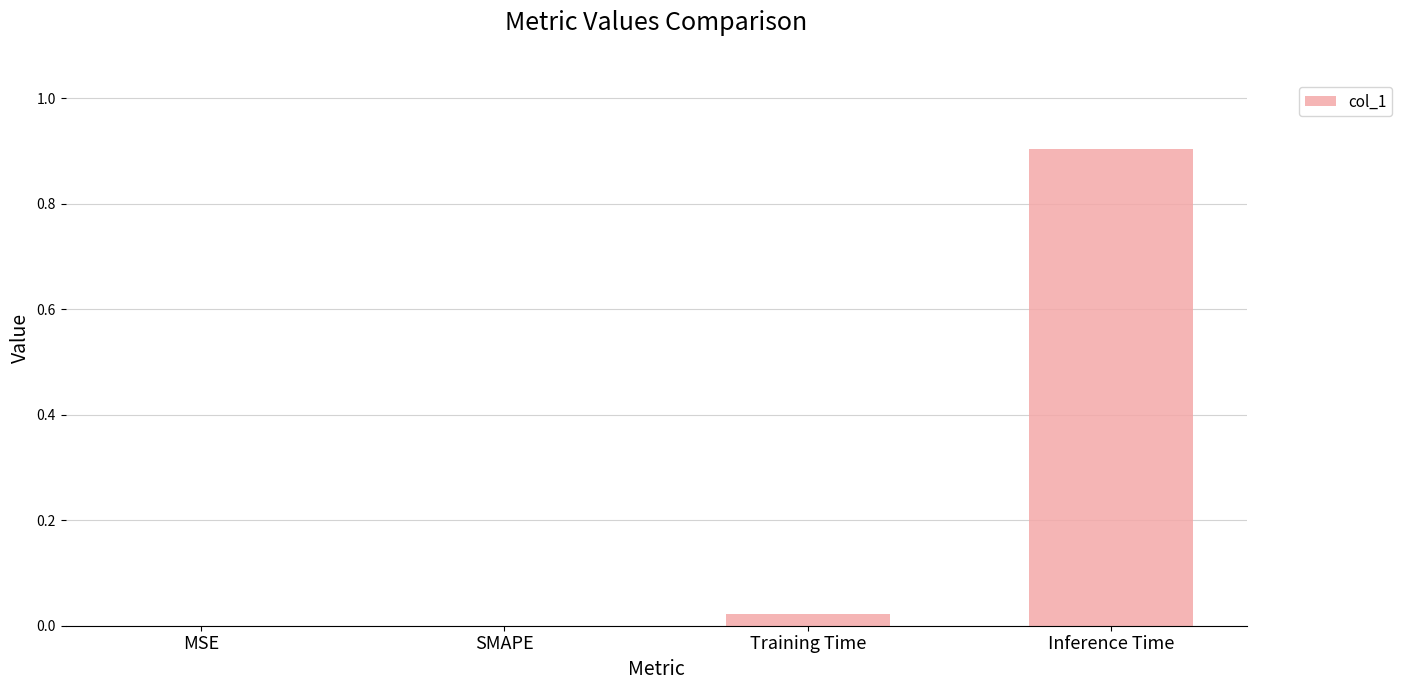

Count the number of categories in the chart.

4